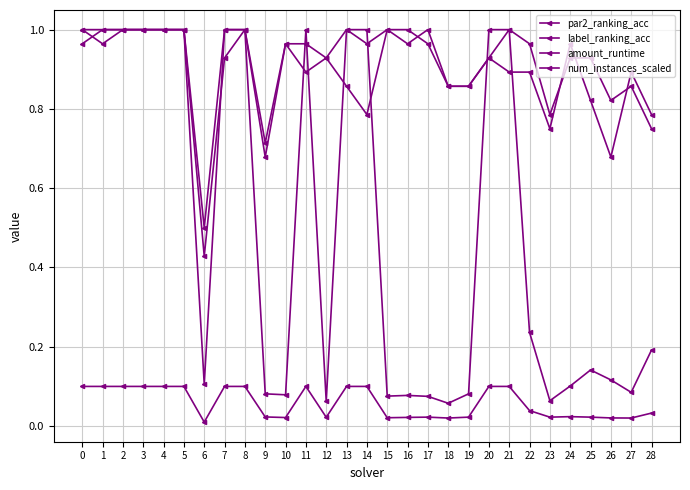

Does the chart have visible grid lines?

Yes